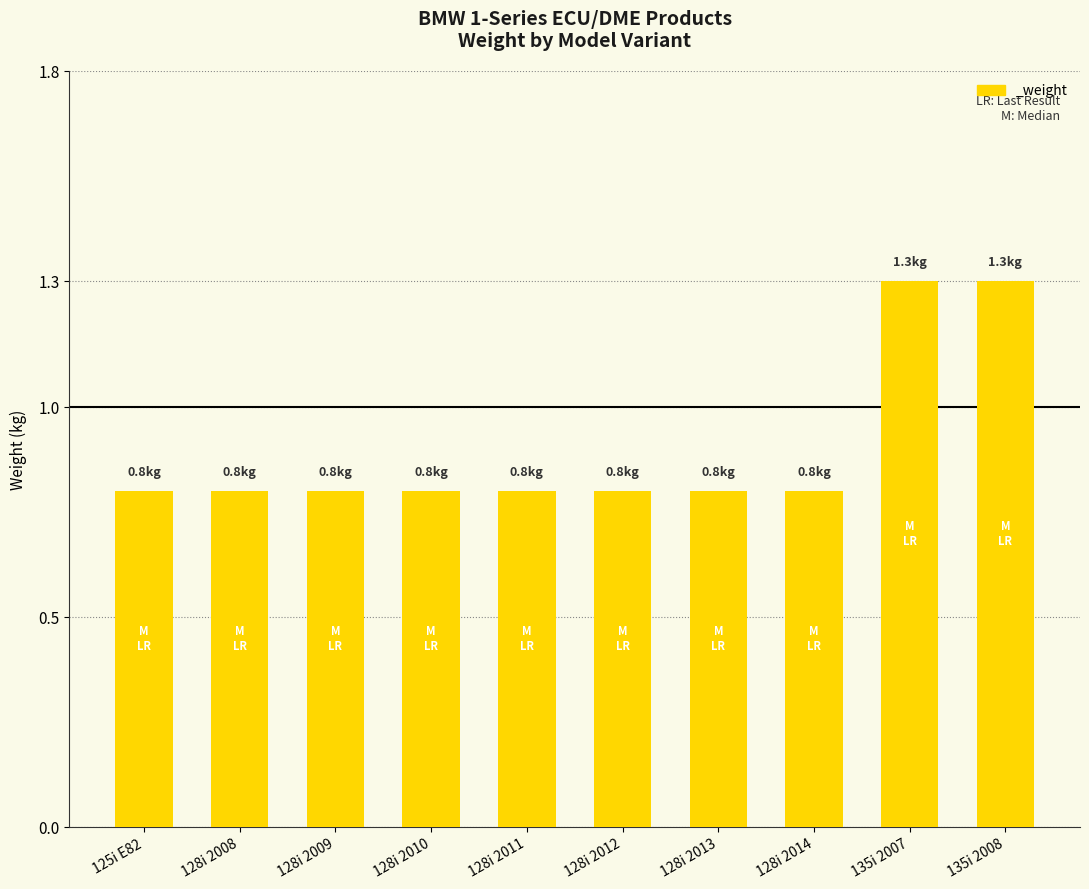

Count the values in the range 0 to 1.

8